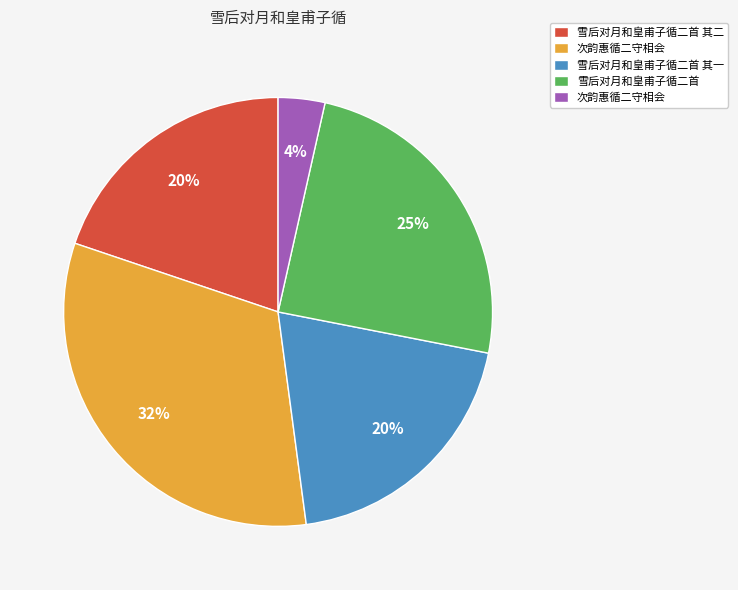

To the nearest percent, what is the average slice percentage?

20%